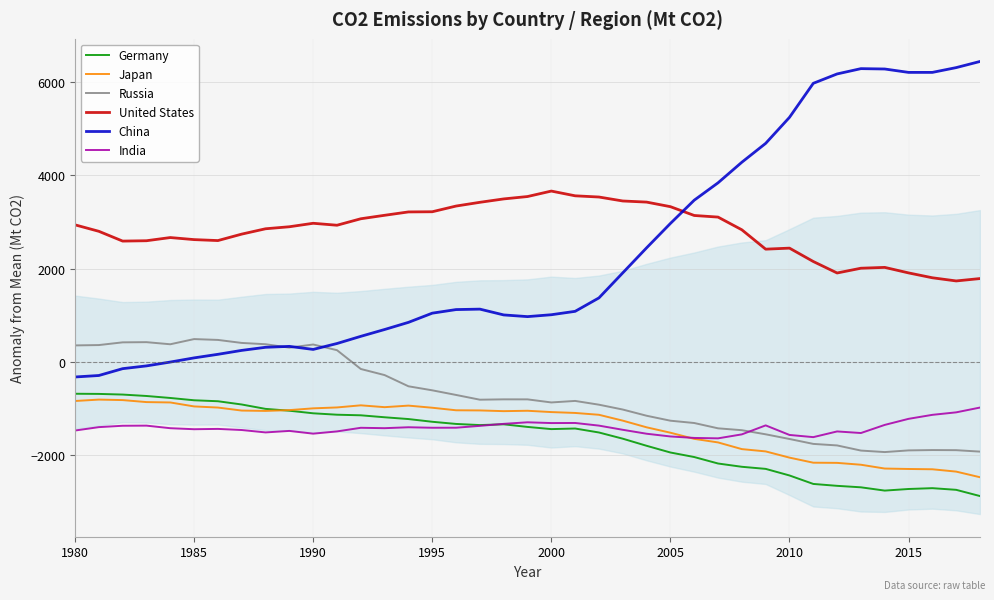

What are all the series names shown in the legend?

Germany, Japan, Russia, United States, China, India